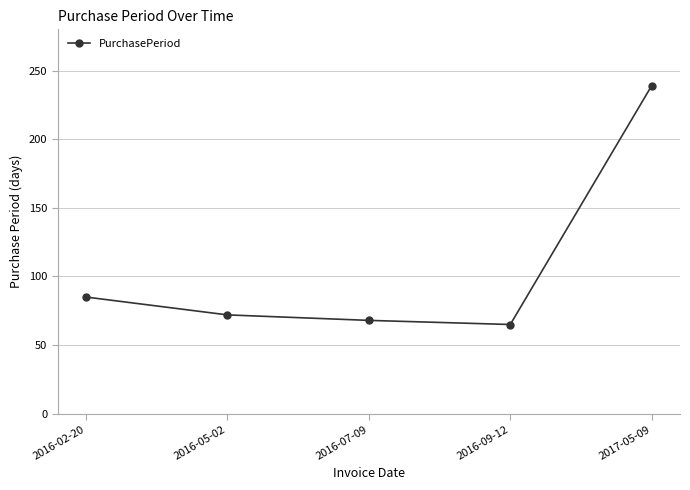

Rank the categories by value from highest to lowest.

2017-05-09, 2016-02-20, 2016-05-02, 2016-07-09, 2016-09-12